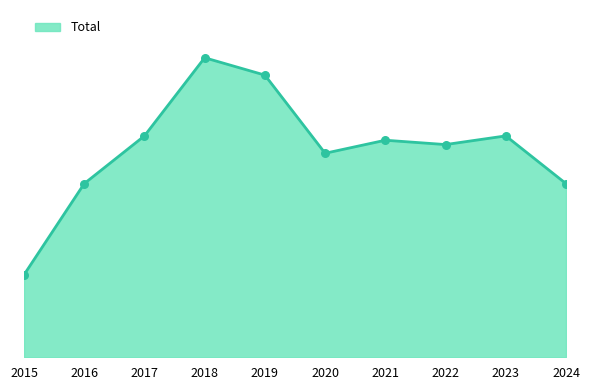

What is the ratio of the value at 2018 to the value at 2020?

1.5